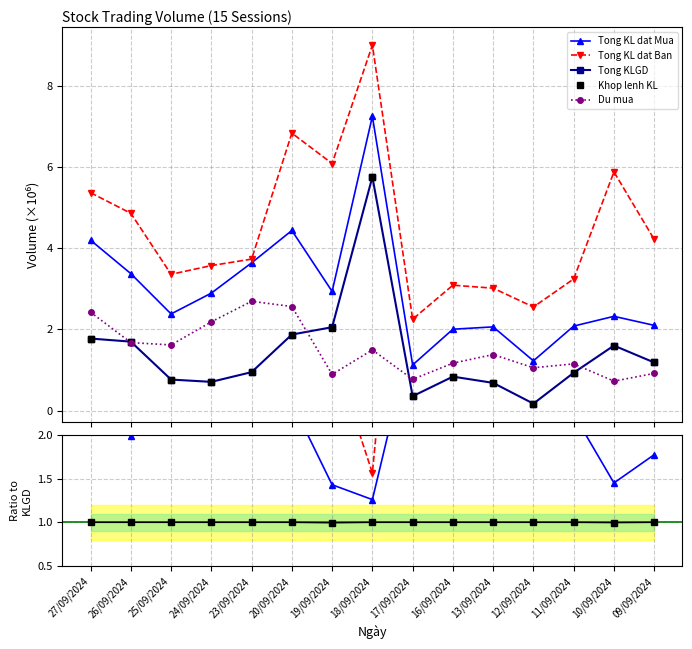

How many data points does each series have?

15